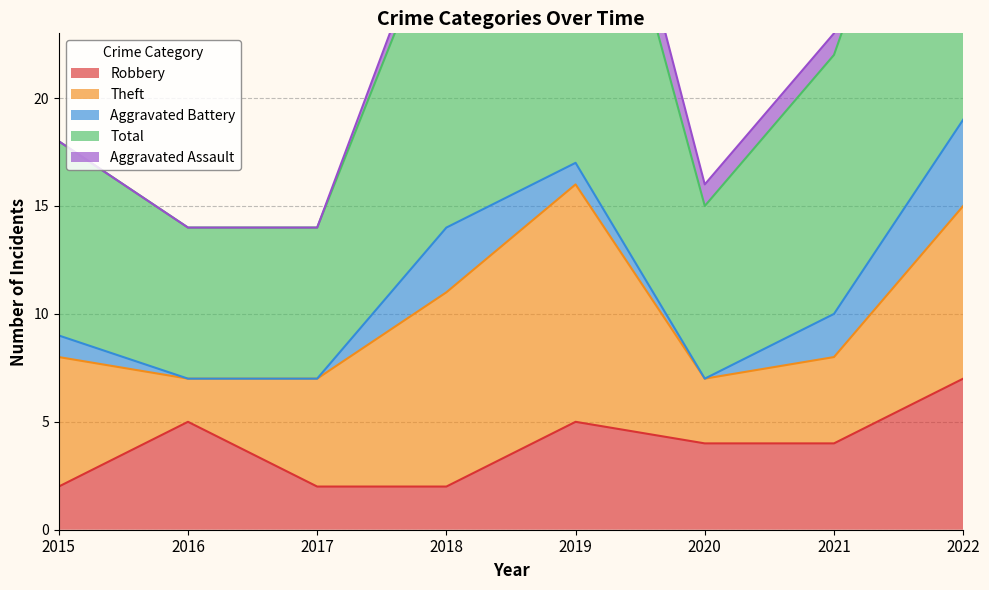

Is it true that Total equals 6 at 2022?

False